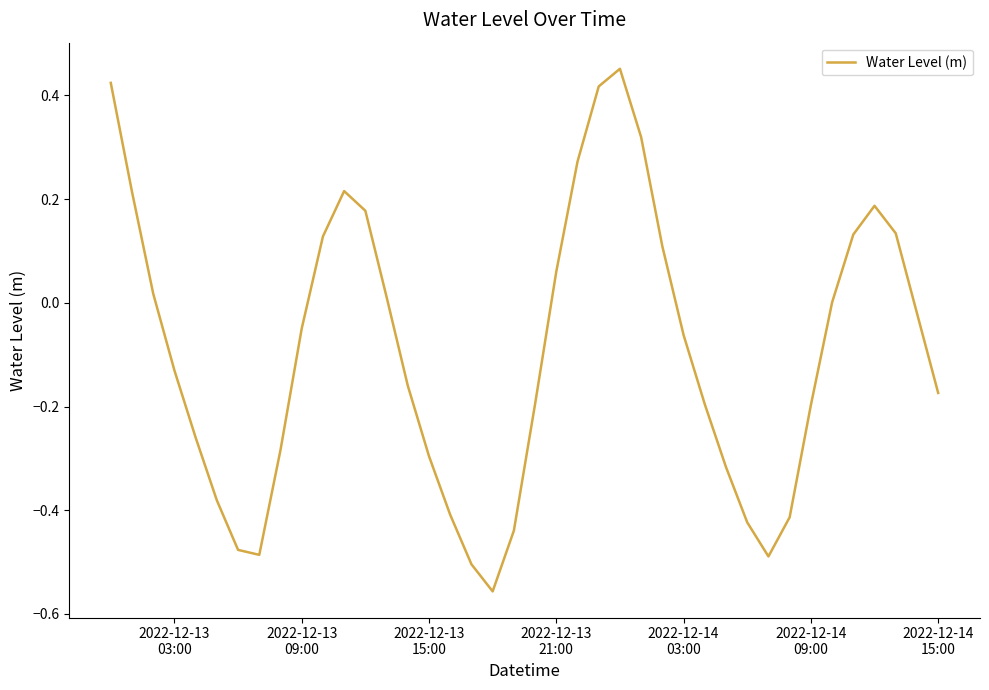

What is the difference between the maximum and minimum values?

1.0